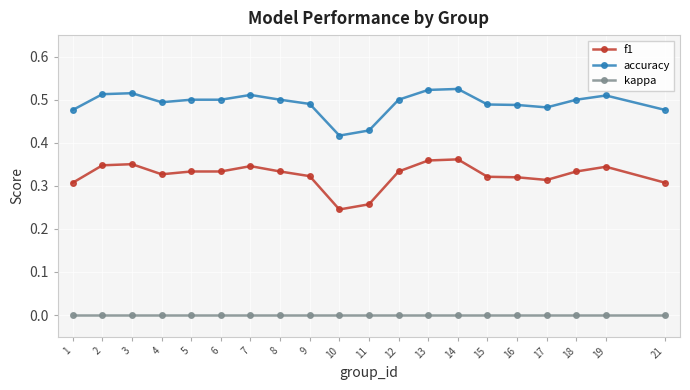

Which series has the widest spread of values?

f1